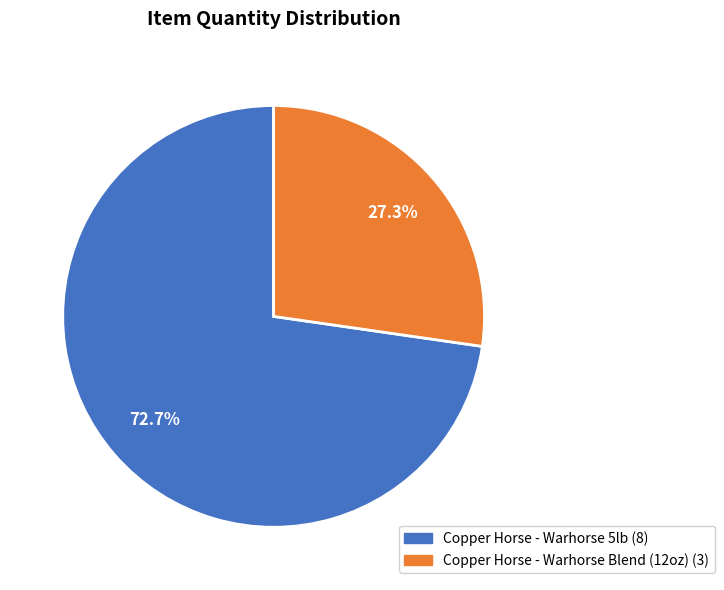

What is the ratio of the value at Copper Horse - Warhorse 5lb to the value at Copper Horse - Warhorse Blend (12oz)?

2.7